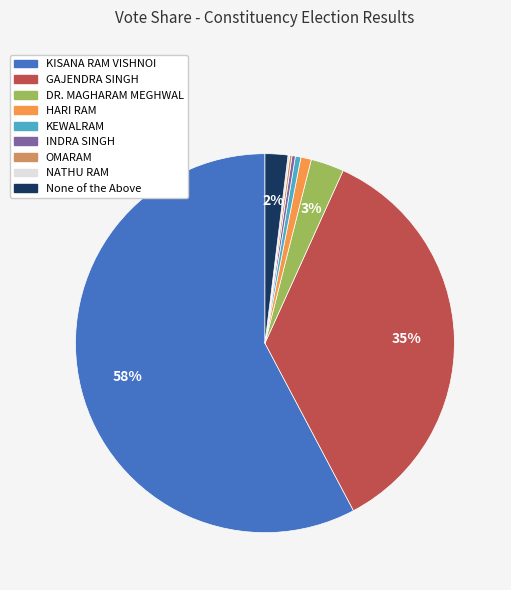

Which category has the biggest portion of the pie?

KISANA RAM VISHNOI